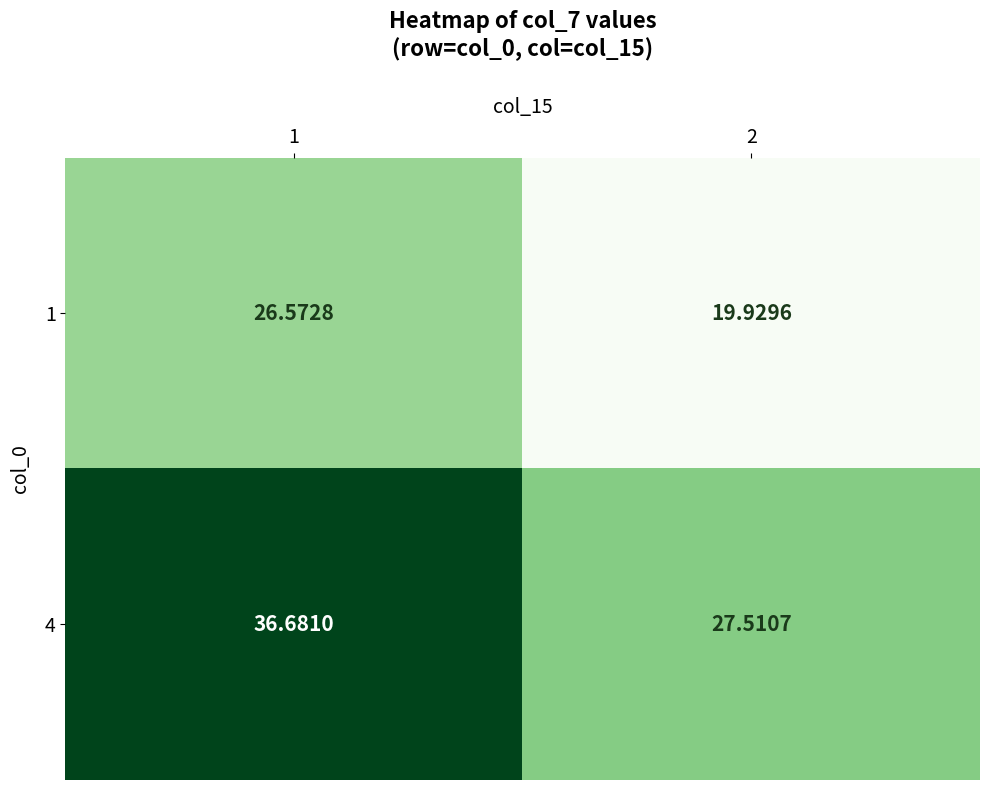

Is the value of 4 at 1 greater than the value of 1 at 1?

Yes